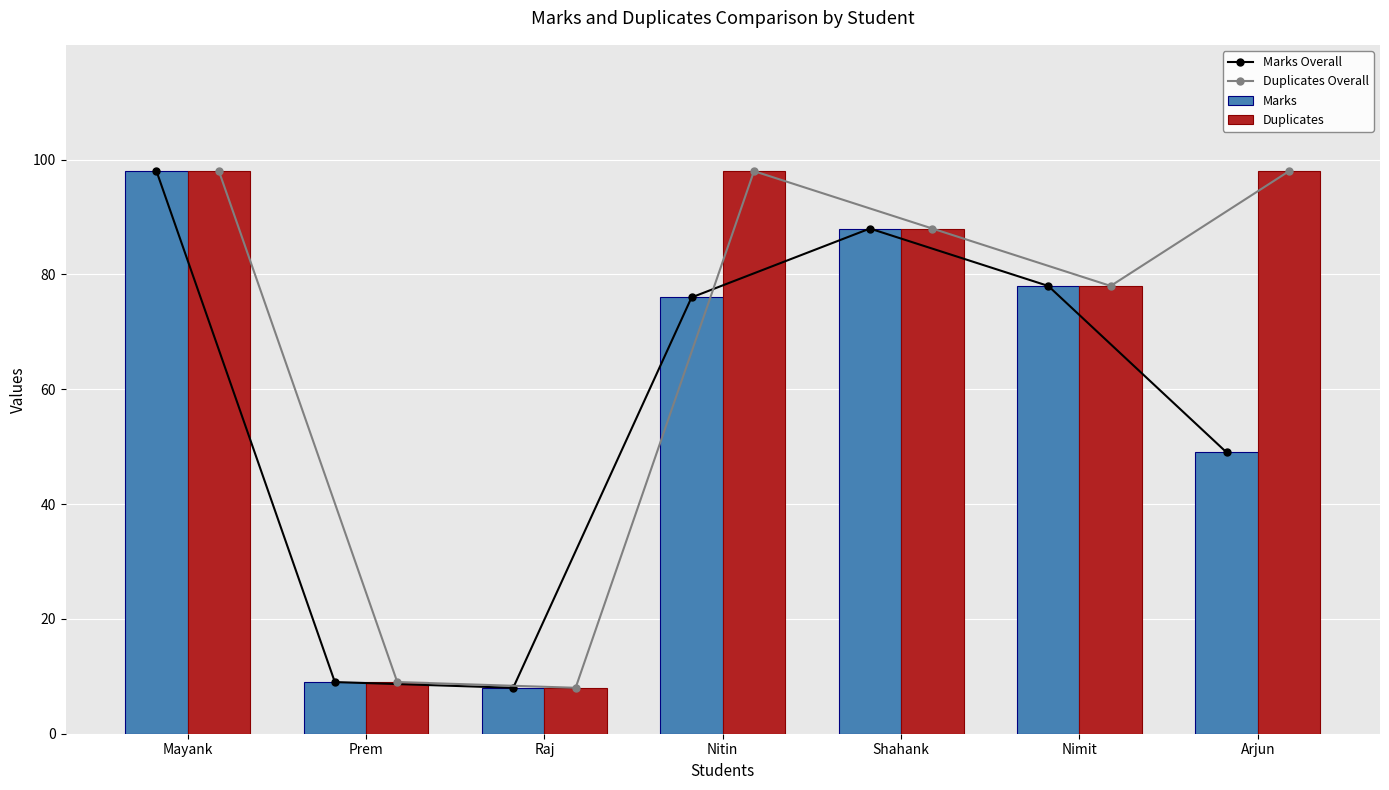

At how many categories does at least one series exceed 10?

5